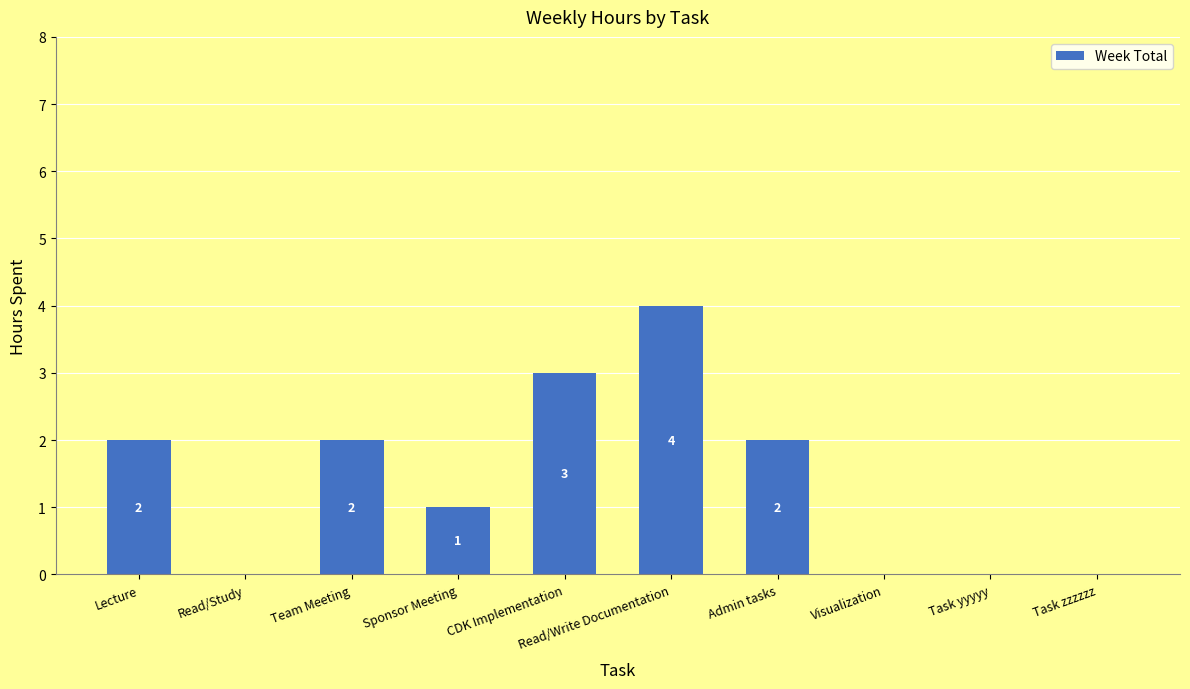

What value does the data have at Read/Write Documentation?

4